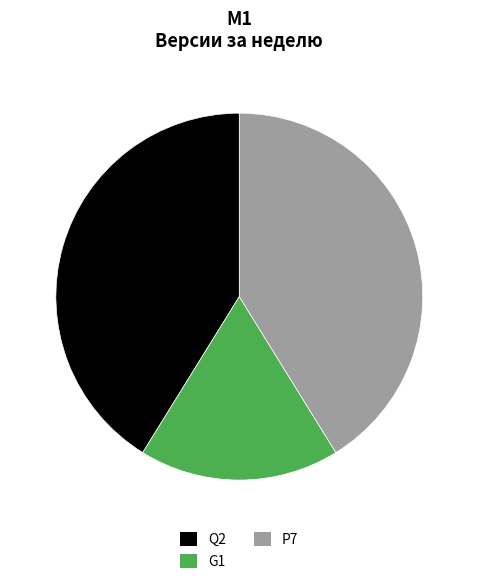

Which category has the smallest portion of the pie?

G1